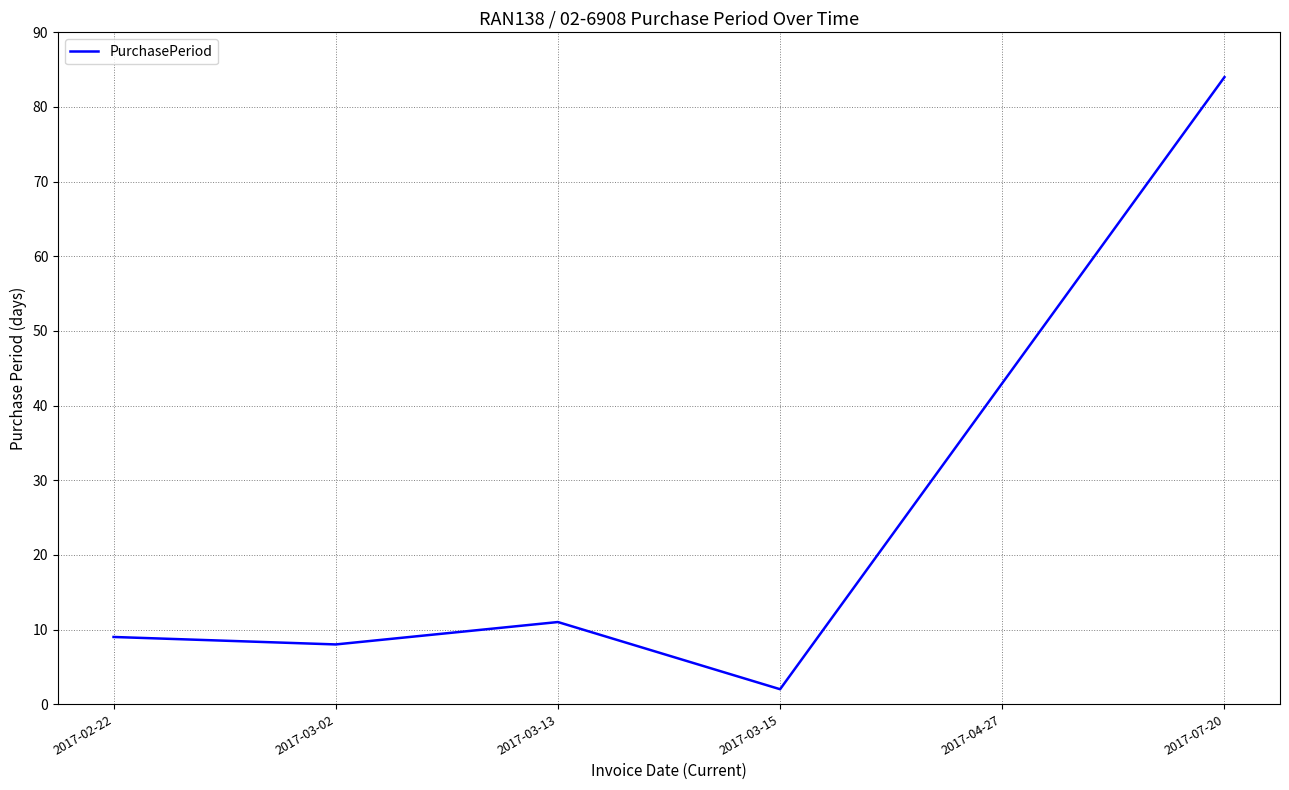

What is the smallest value displayed?

2